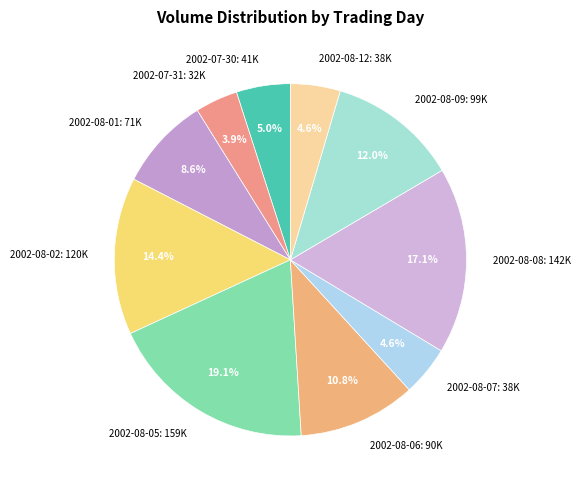

What percentage do 2002-08-05 and 2002-07-31 together represent?

23.0%